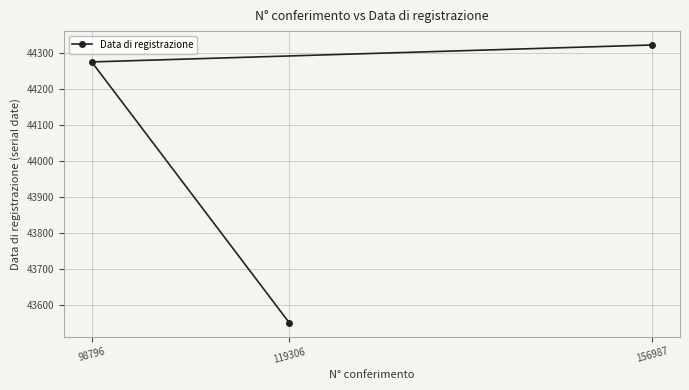

What is the label of the 1st point from the right?

156987